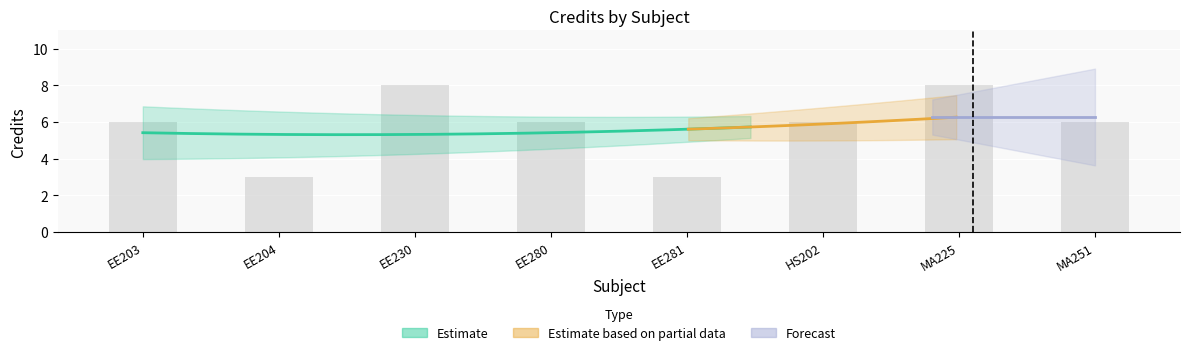

What is the maximum value shown in the chart?

8